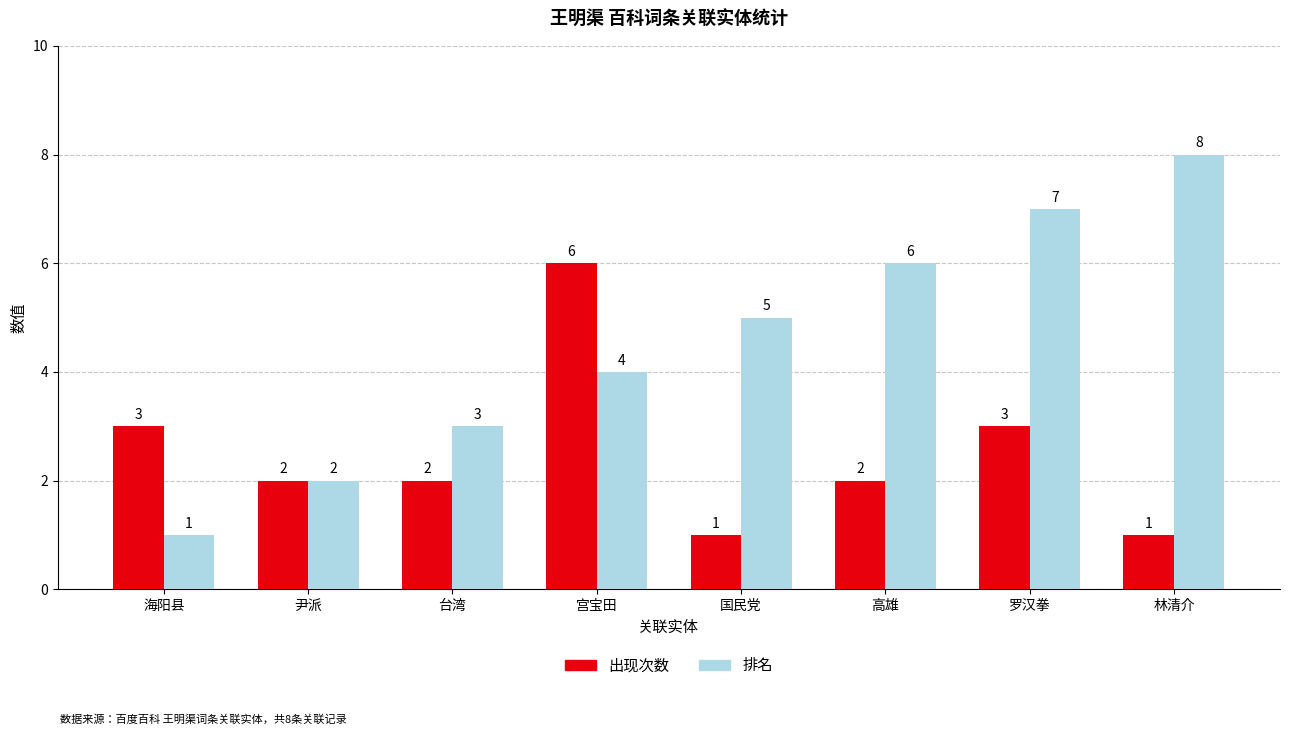

Are the bars grouped side by side (vs. stacked)?

Yes